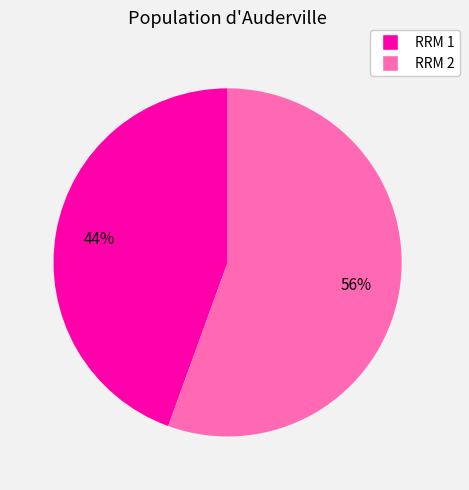

To the nearest percent, what portion does RRM 2 represent?

56%